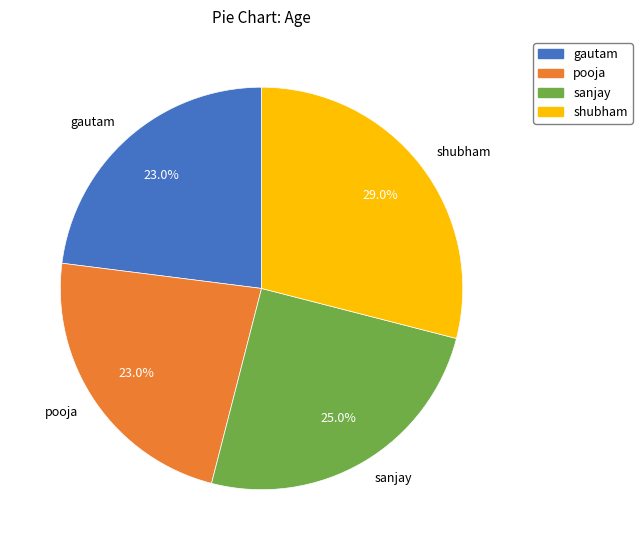

How many slices are in this pie chart?

4